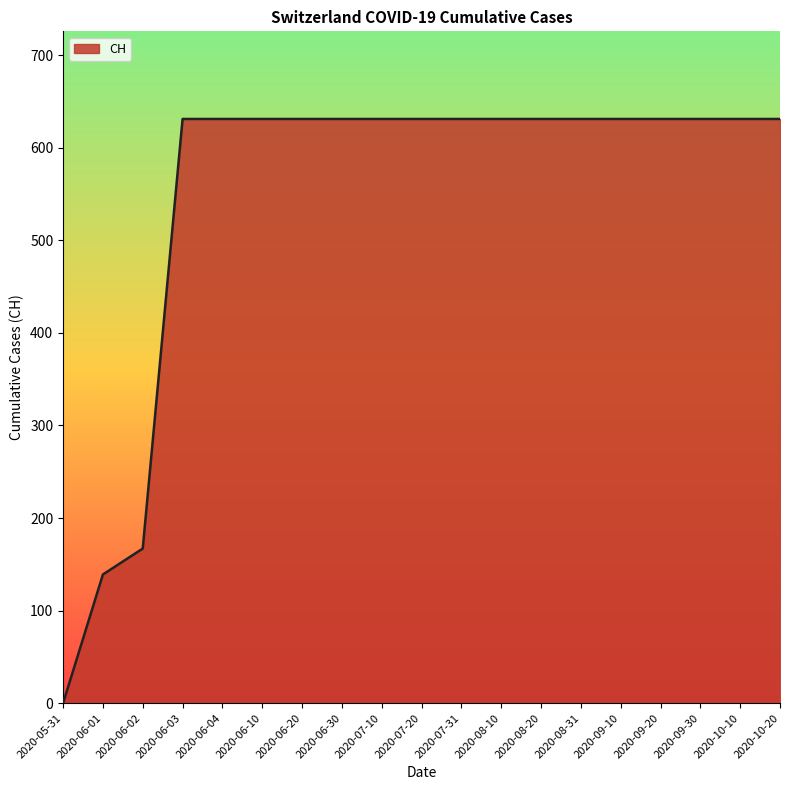

Is it true that the value at 2020-09-30 is 631?

True